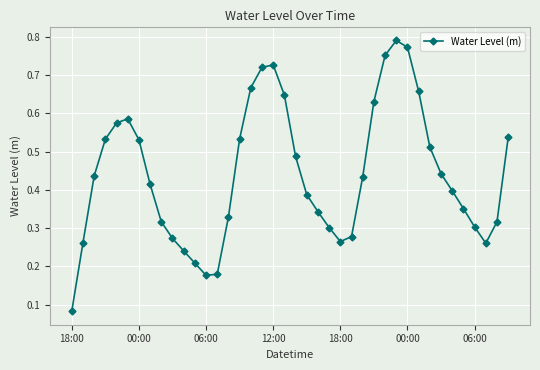

How many distinct data groups are displayed?

1